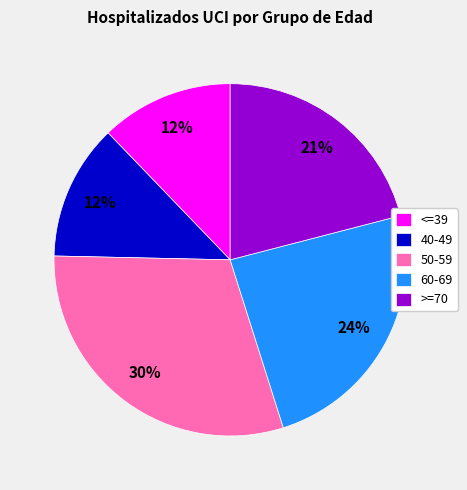

How many segments does this pie chart have?

5